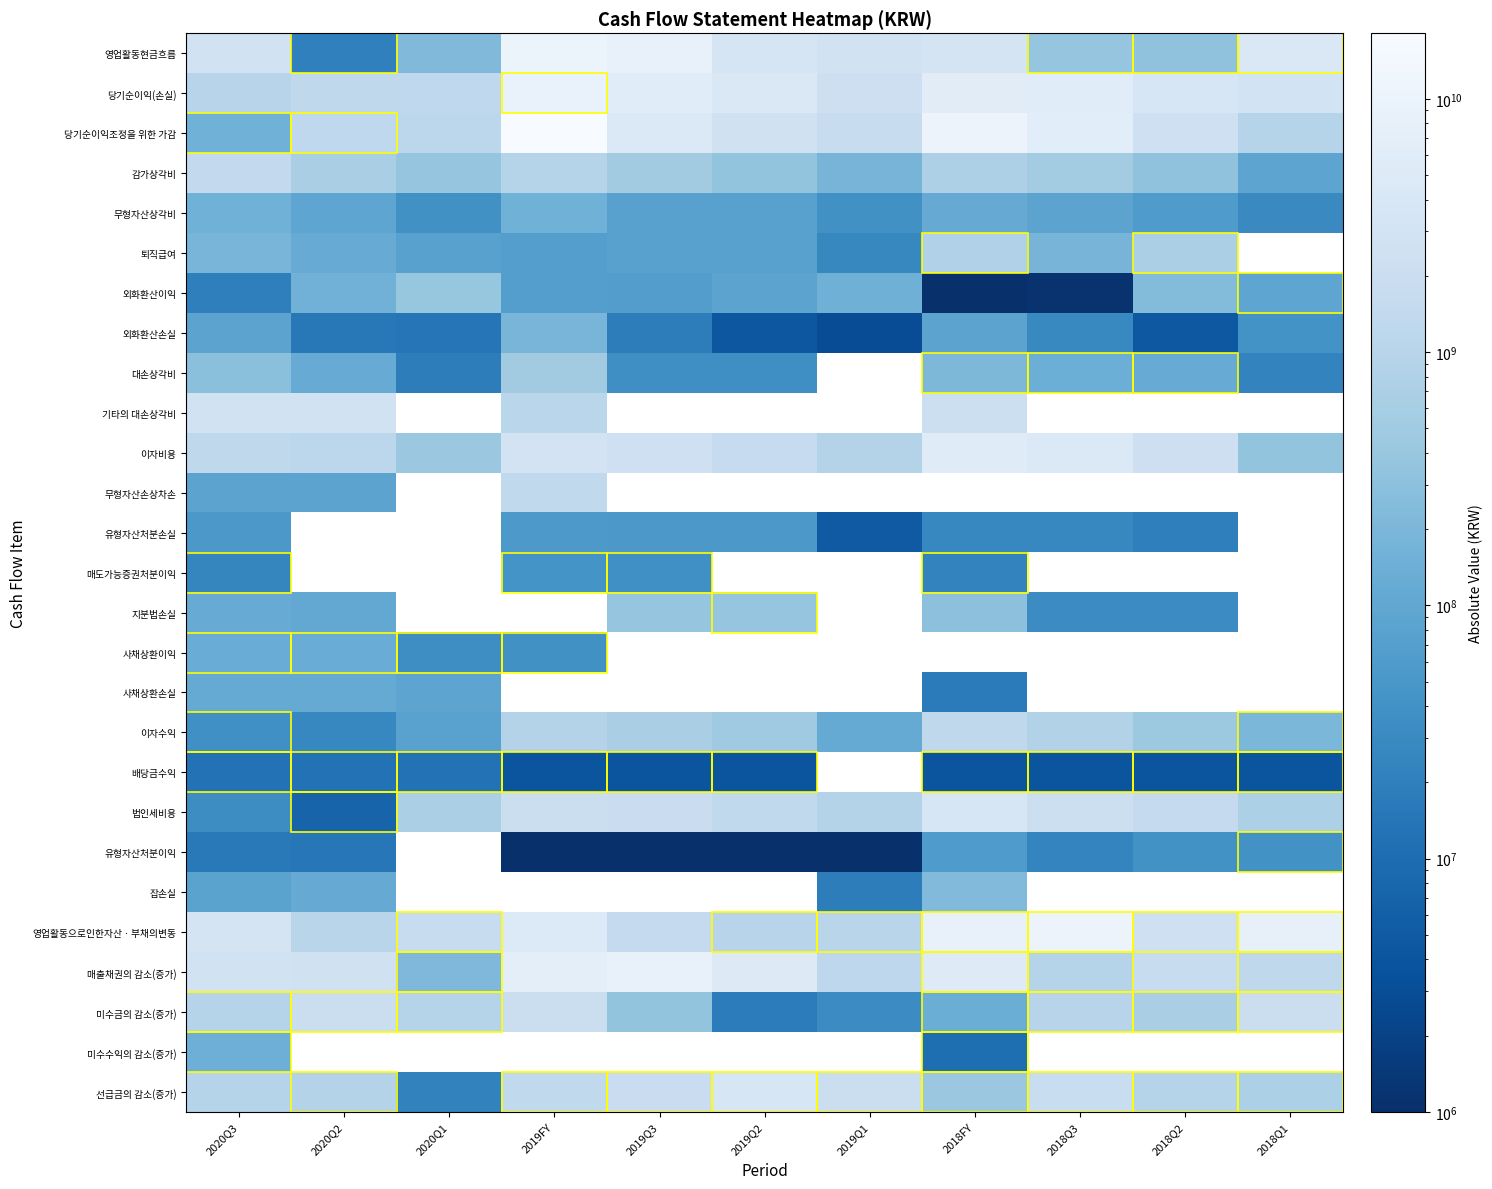

What is the sum of the 당기순이익조정을 위한 가감 values at 2020Q2 and 2019Q1?

3127631102.0